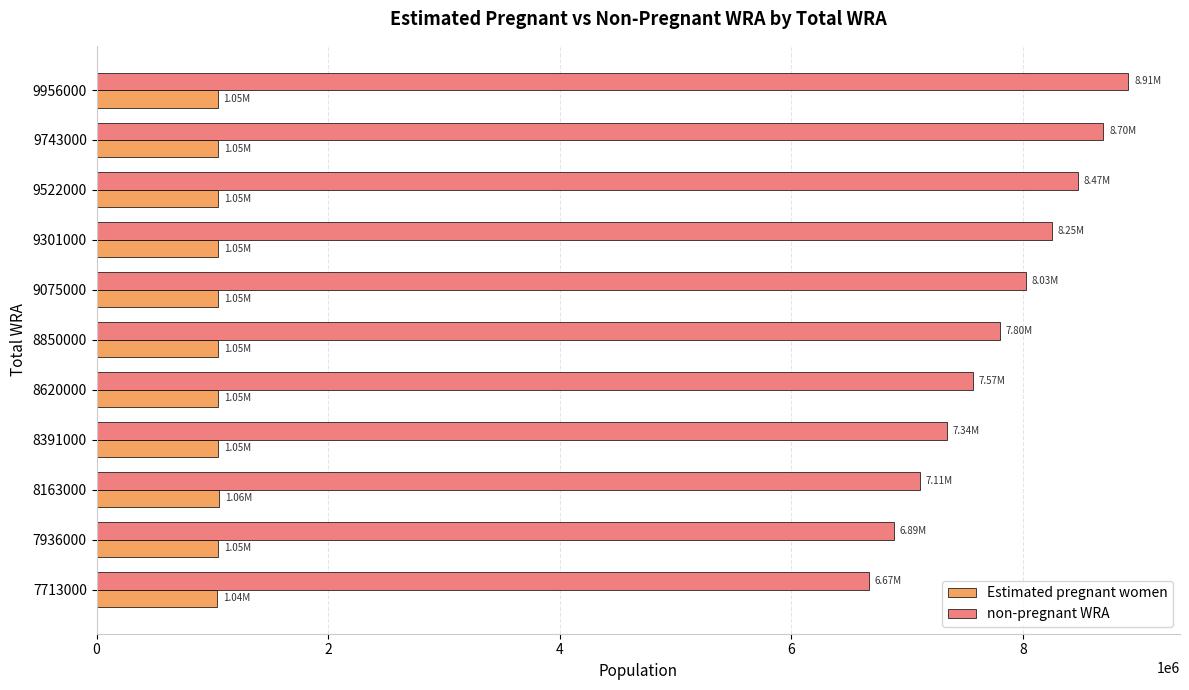

What is the average value of the Estimated pregnant women series?

1049121